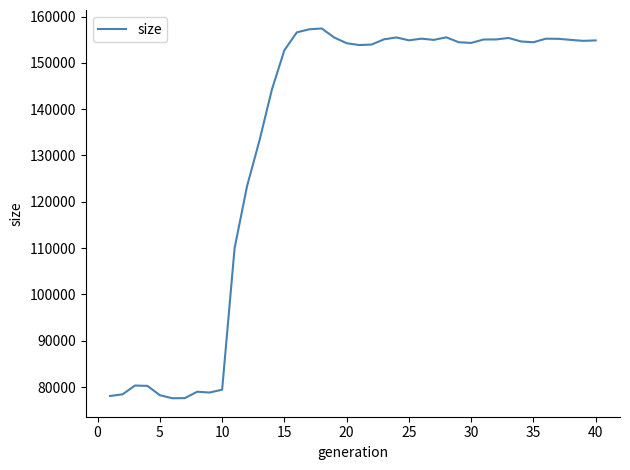

What is the maximum value shown in the chart?

157419